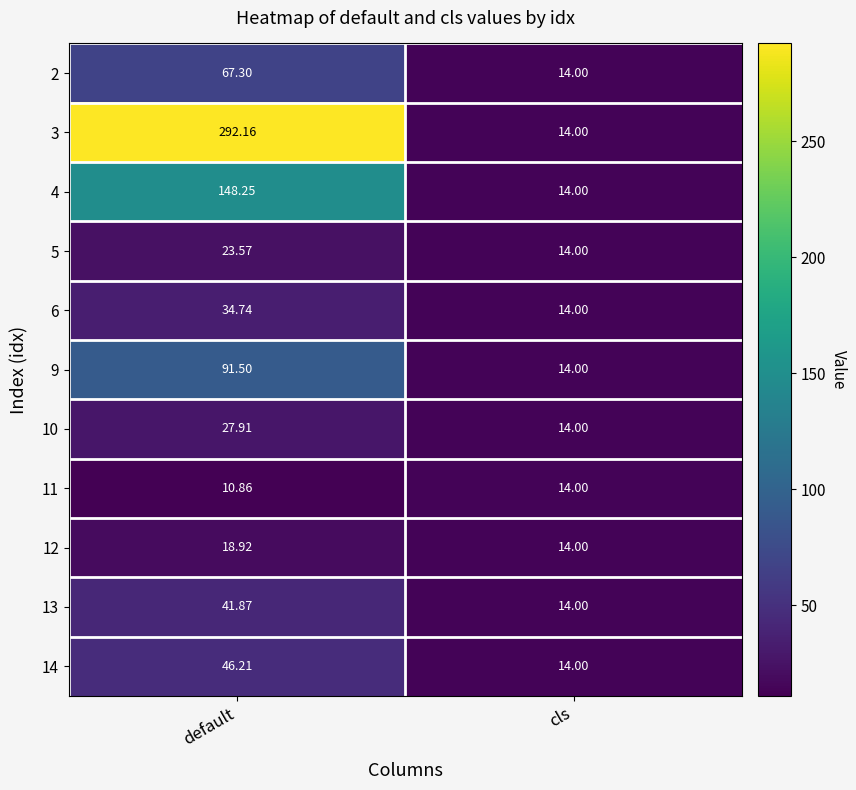

How many data points does each series have?

2